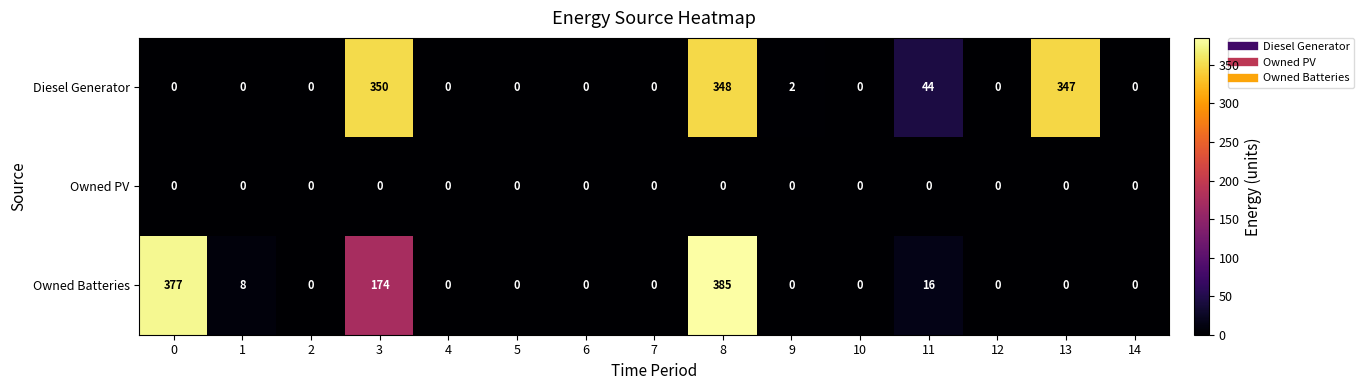

Which series has the largest total across all categories?

Diesel Generator